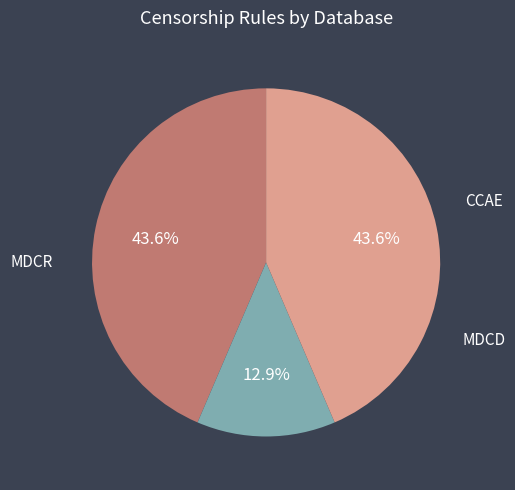

Which slice is the smallest?

MDCR